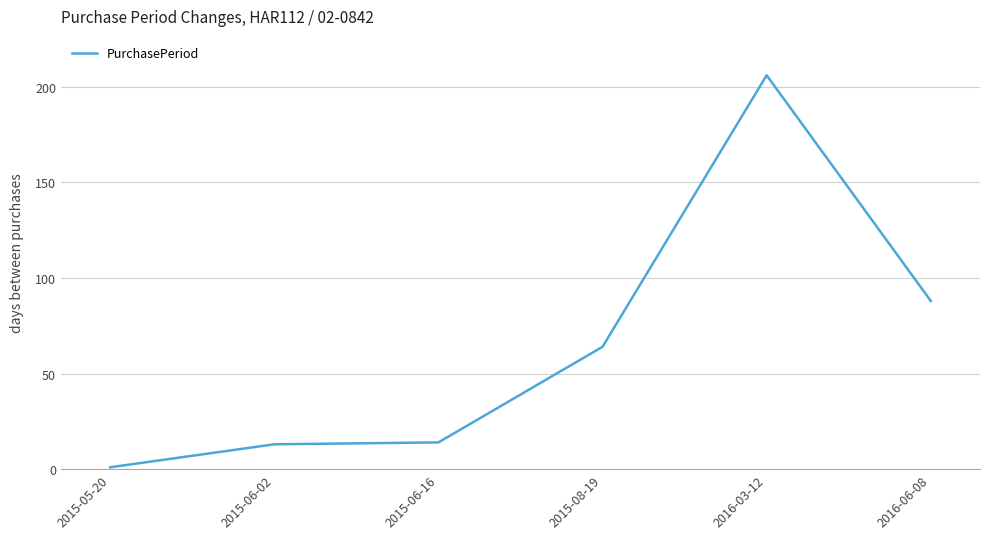

What position from the right is 2015-06-02?

5